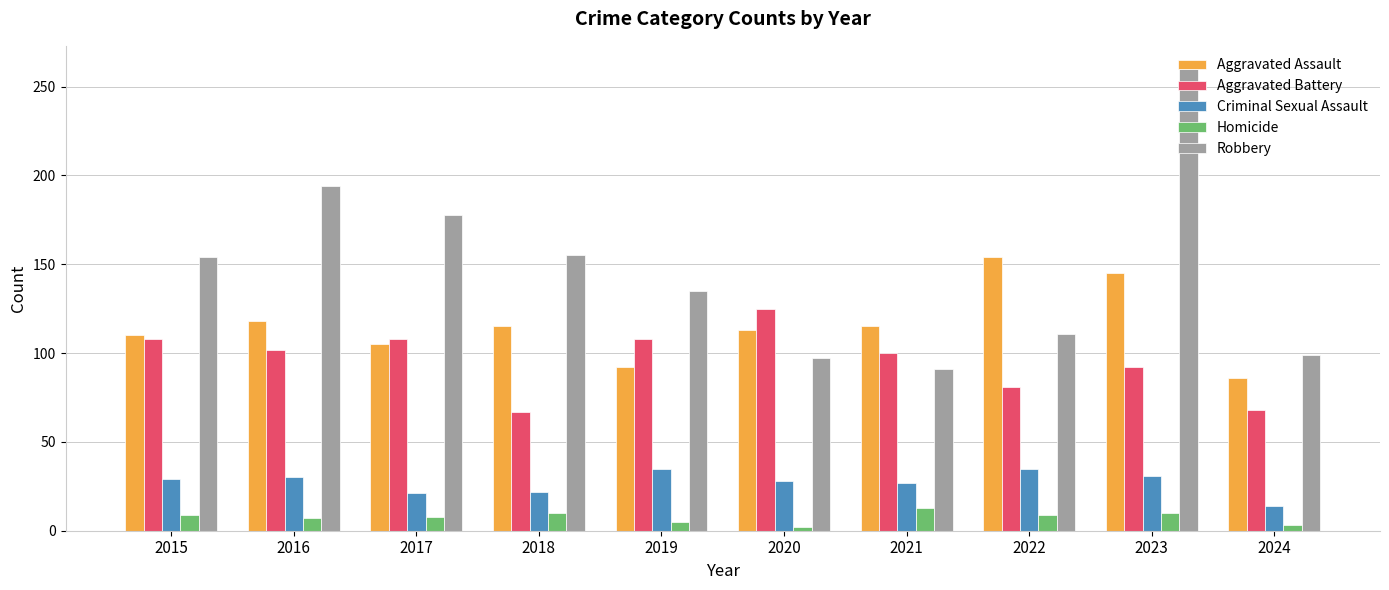

How many distinct data groups are displayed?

5